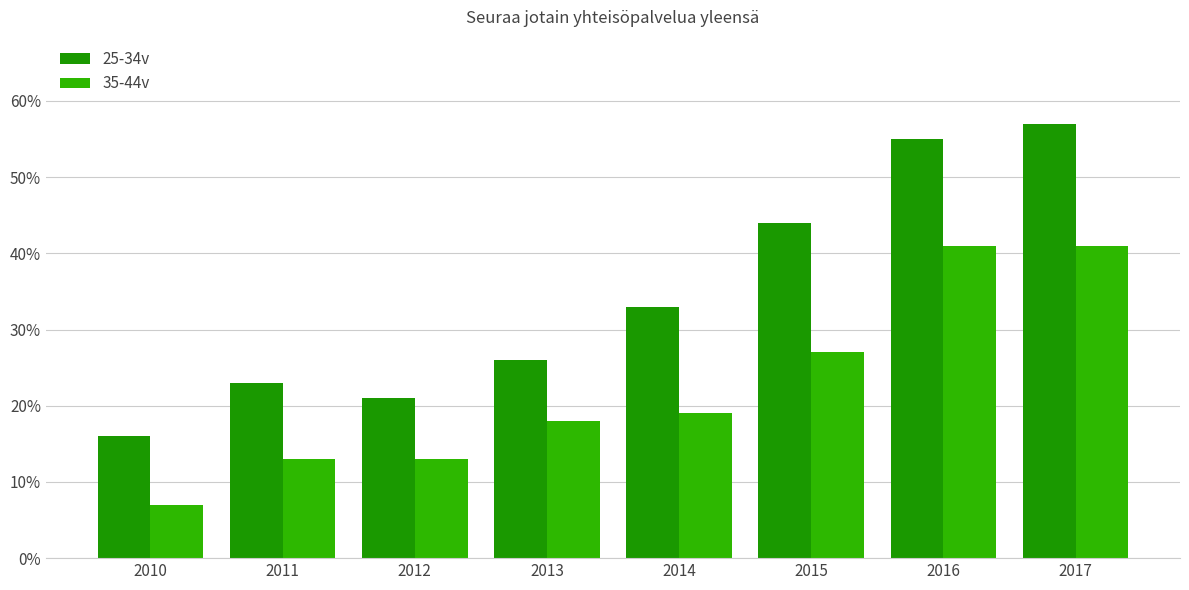

Which has a higher value, 2013 or 2014?

2014